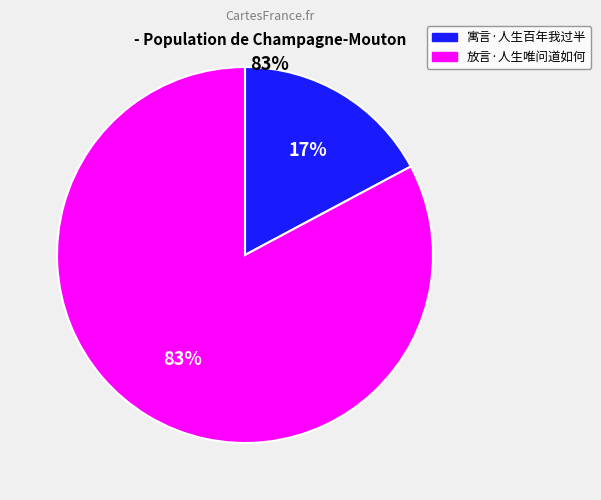

The 寓言·人生百年我过半 slice represents 24% of the pie. True or false?

False